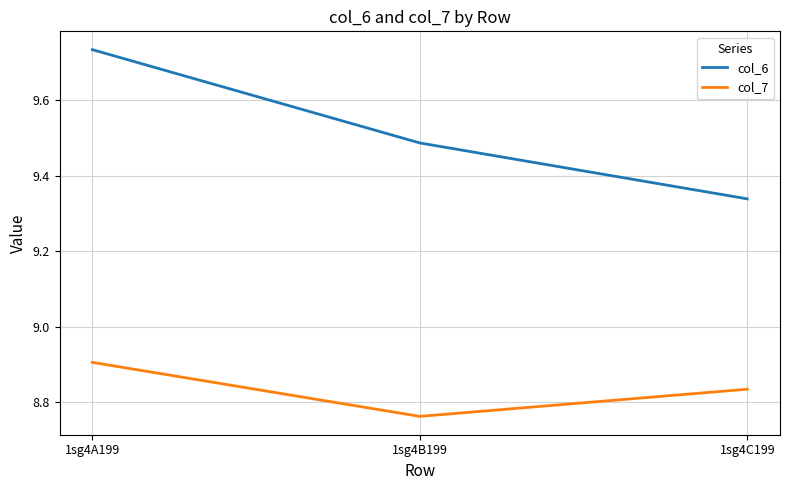

What are all the series names shown in the legend?

col_6, col_7